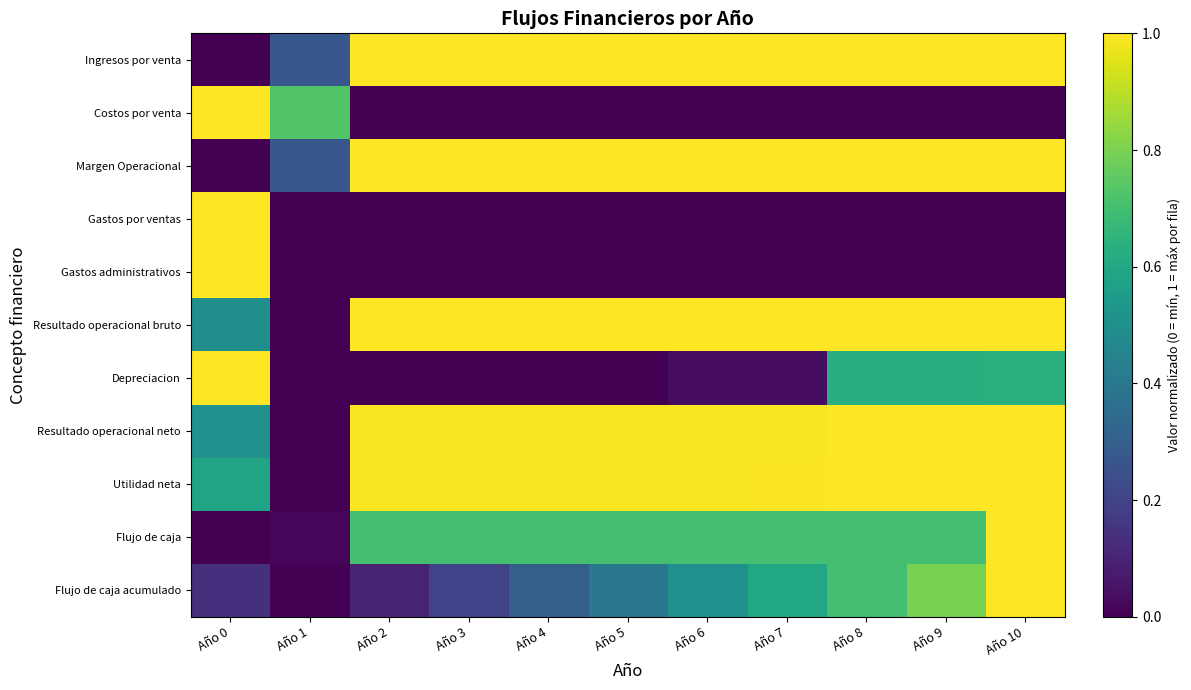

Which has a higher value, Año 5 or Año 3?

Año 5